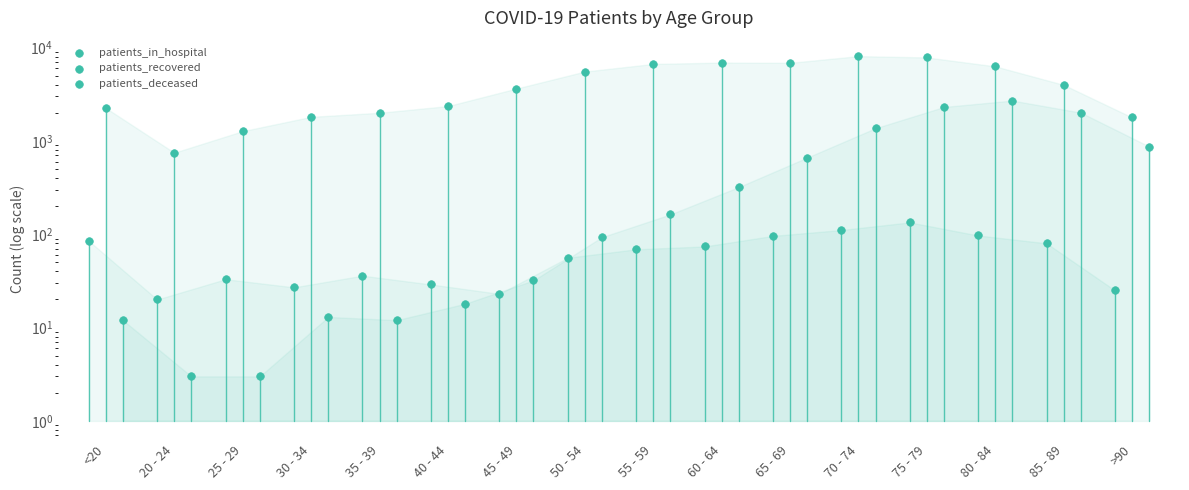

What is the total value across all series at 50 - 54?

5677